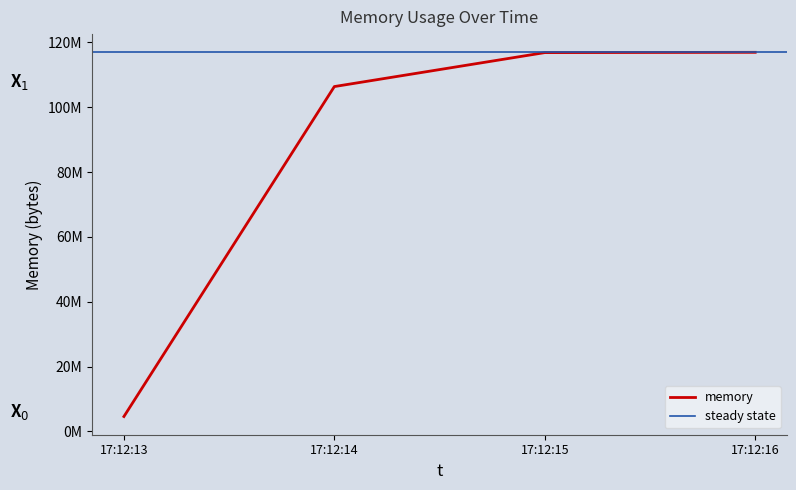

Is it true that the value at 2021-05-25T17:12:16 is 116920320?

True